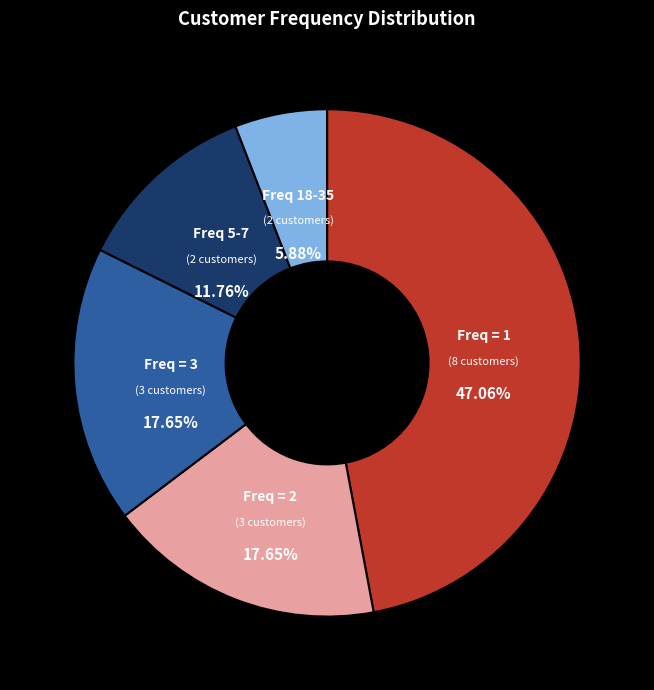

Is there a majority slice in this chart?

No